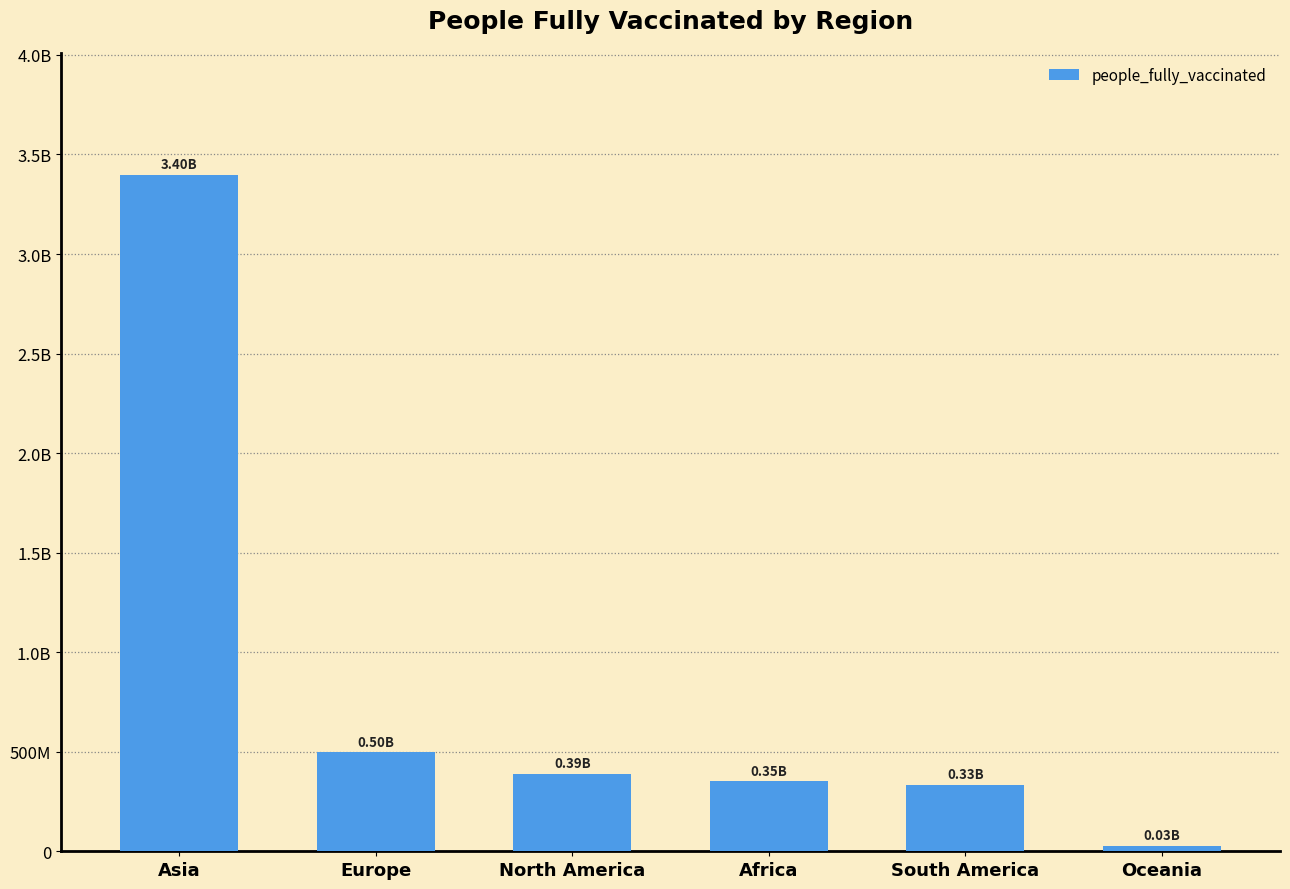

Are the bars horizontal?

No